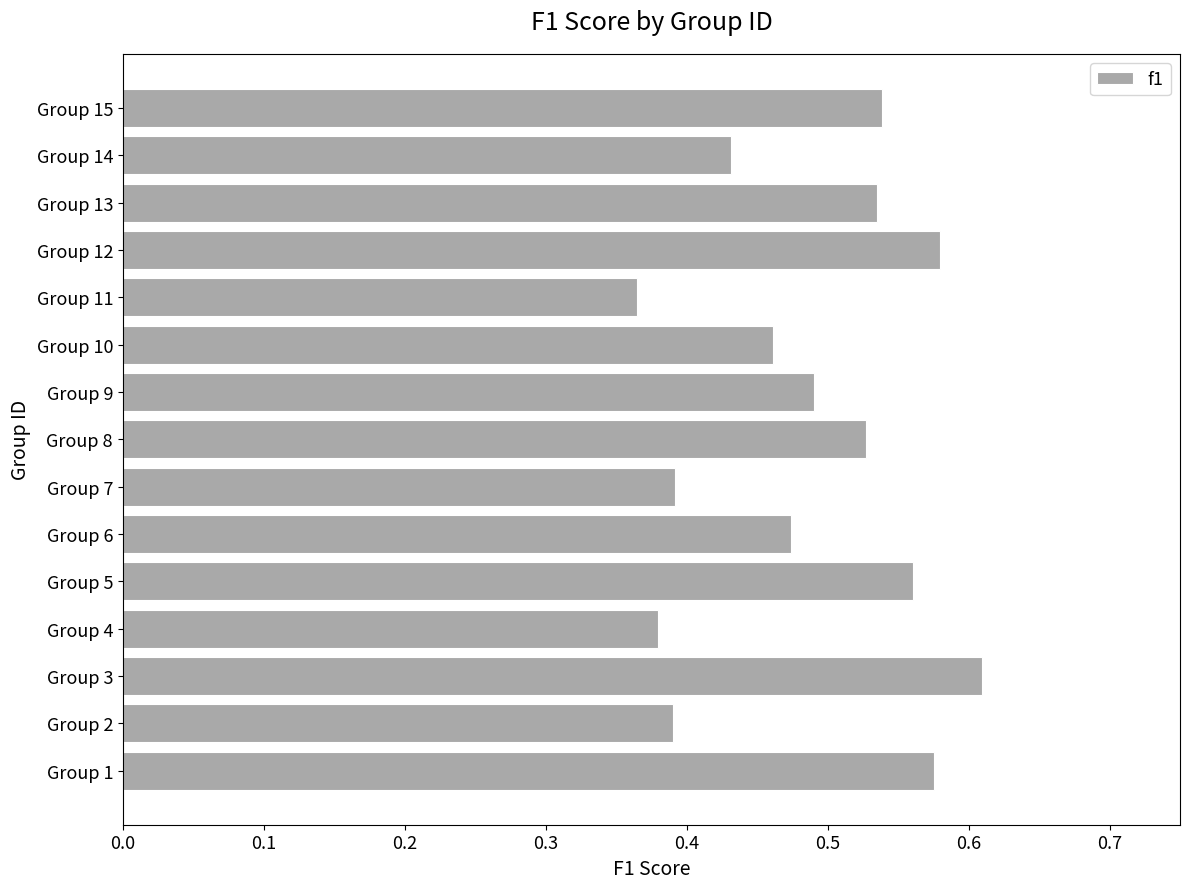

Which label corresponds to the largest value in the chart?

Group 3